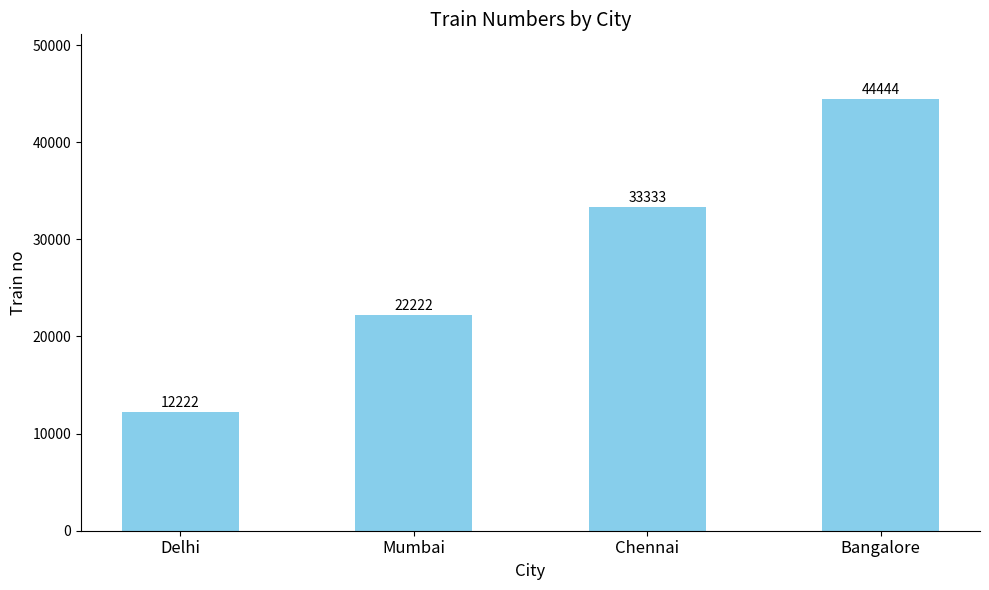

What is the ratio of the value at Mumbai to the value at Bangalore?

0.5